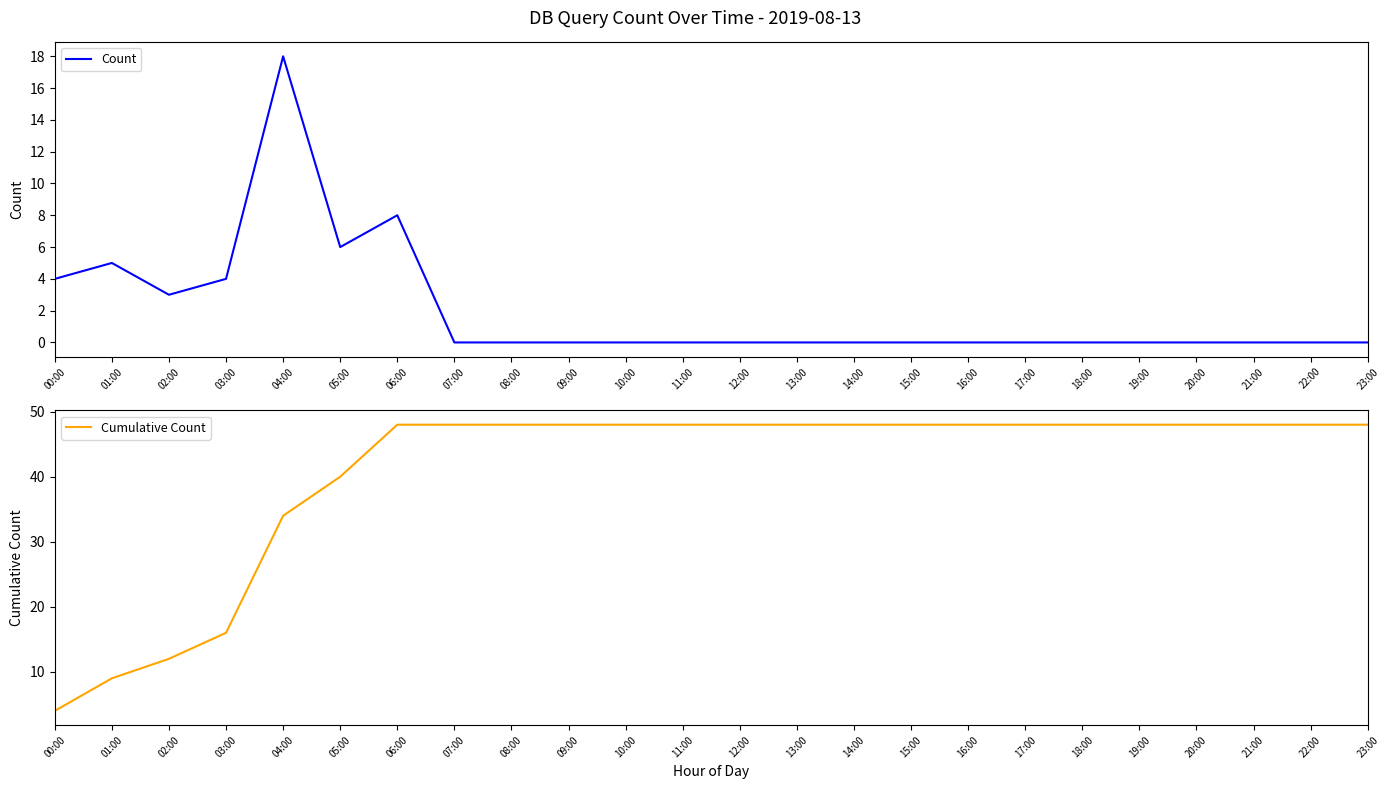

Is this an area chart (filled region under the line)?

No